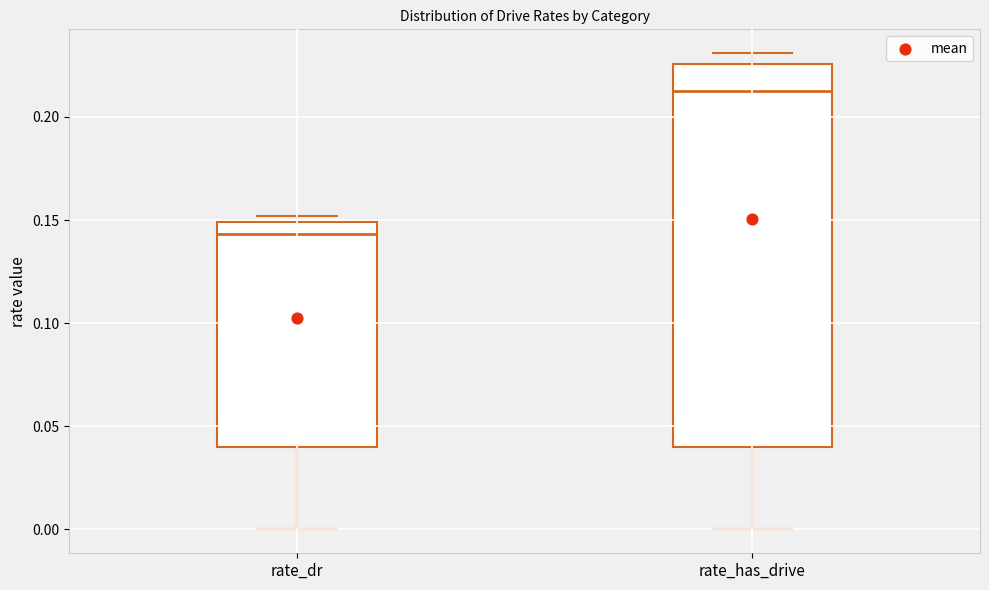

Comparing the boxes themselves (not the whiskers), which one is the tallest?

rate_has_drive